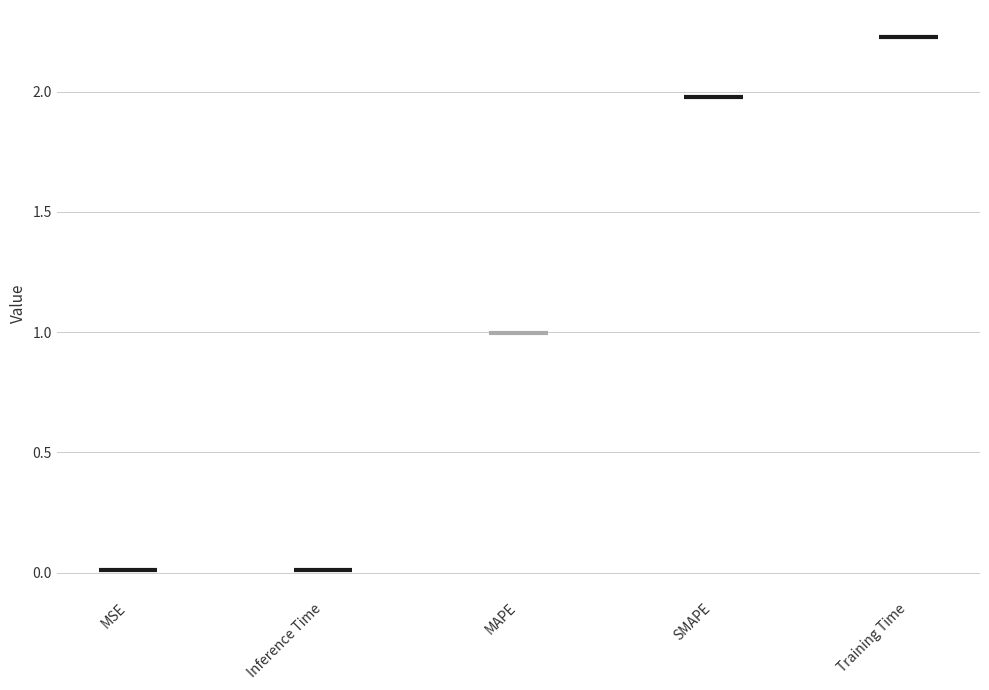

True or false: the data shows 1.2 at Training Time.

False